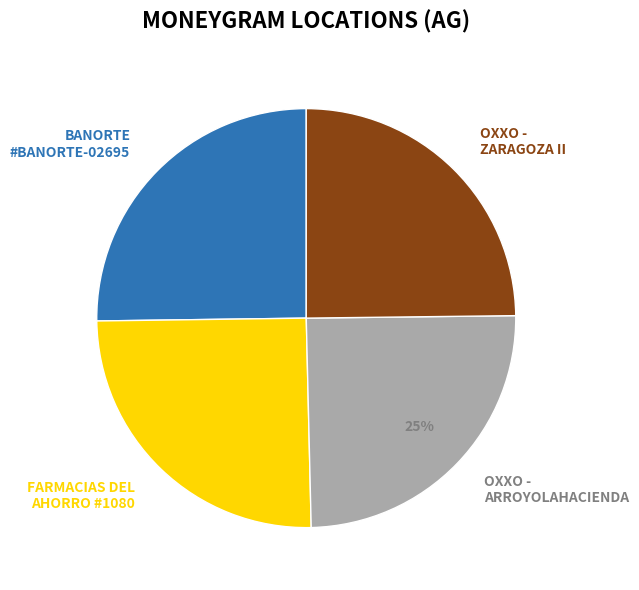

How many slices are in this pie chart?

4